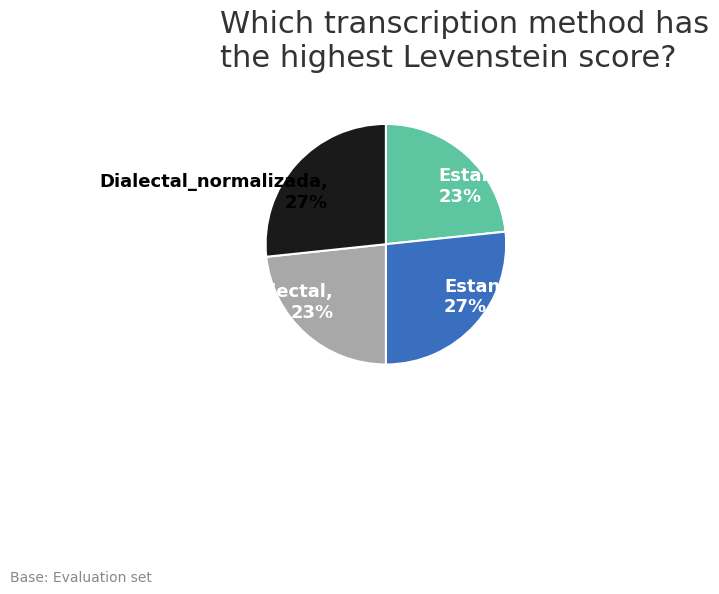

To the nearest percent, what percentage of the pie is Estandar_normalizada, 27%?

27%